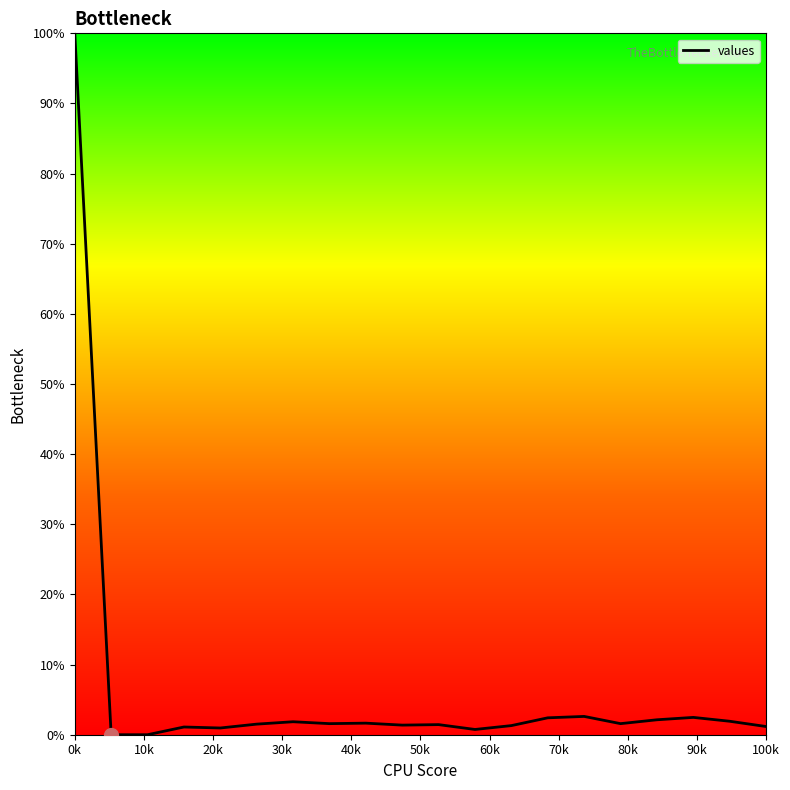

What is the maximum value shown in the chart?

100.0